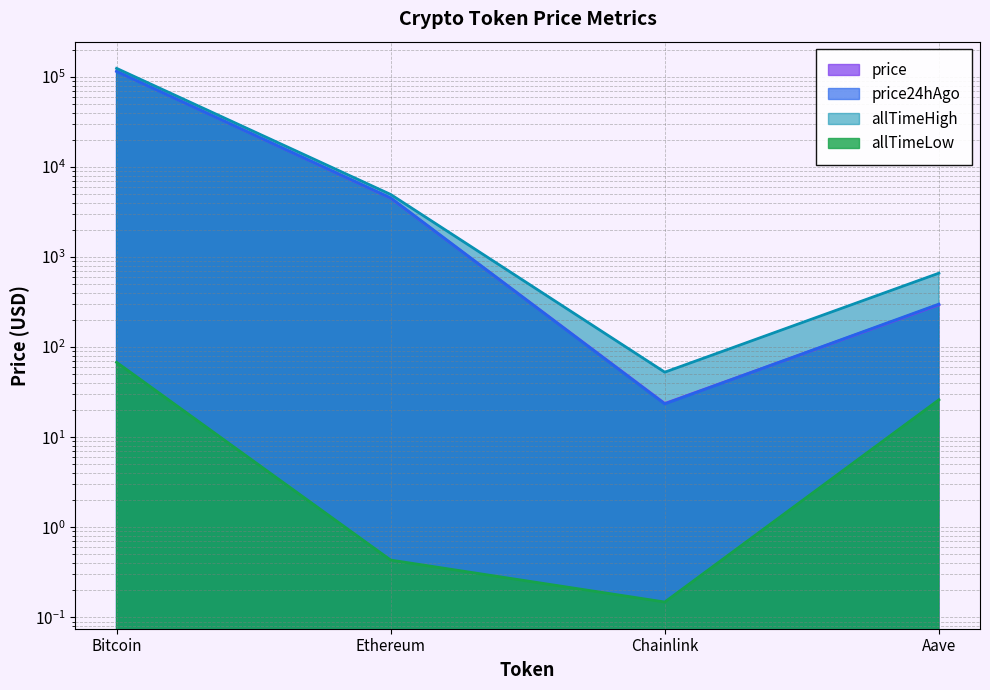

True or false: allTimeLow and allTimeHigh cross at least once.

False